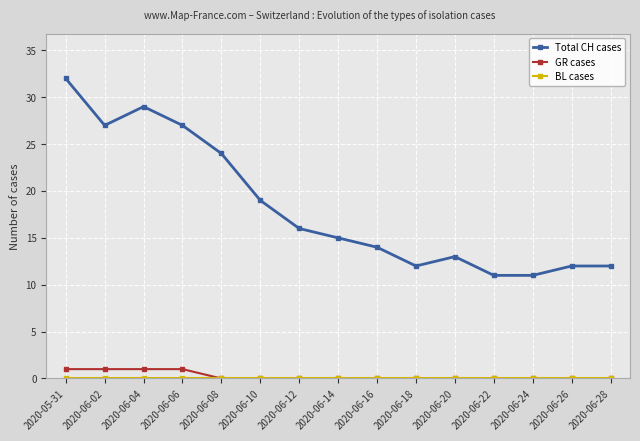

Read the GR cases value at 2020-06-06.

1